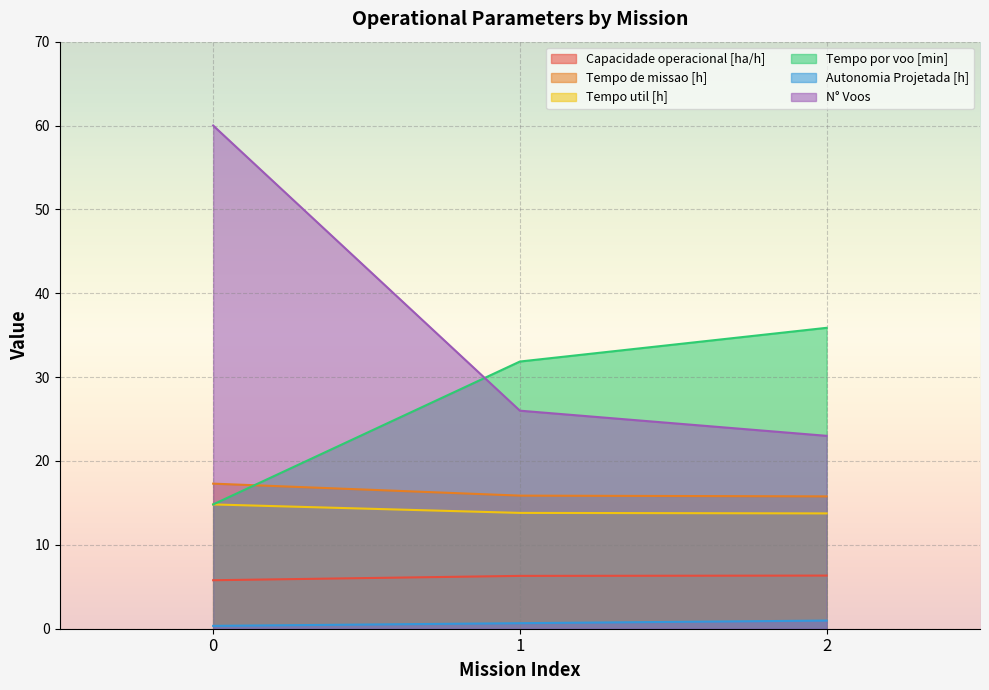

Does the chart display data point markers on the line(s)?

No